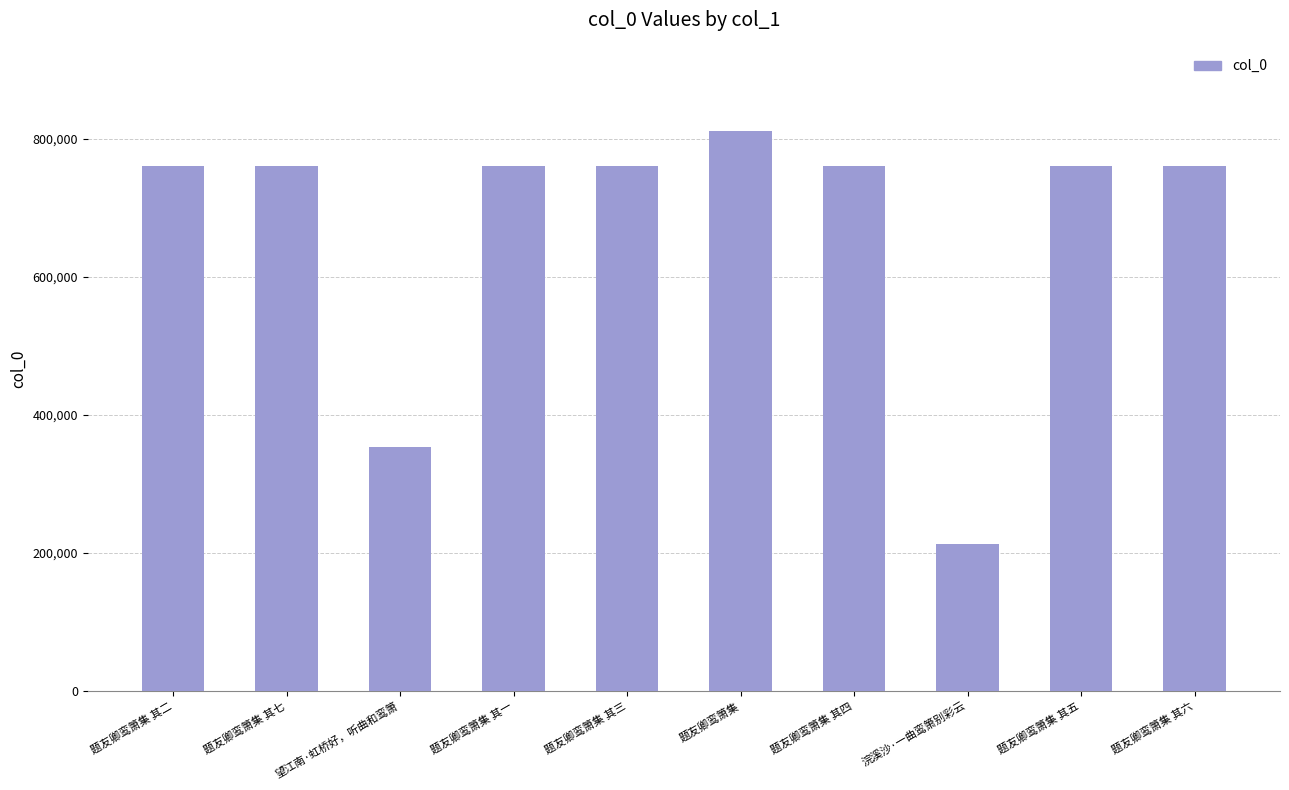

Is it true that the value at 望江南·虹桥好，听曲和鸾箫 is 237621?

False